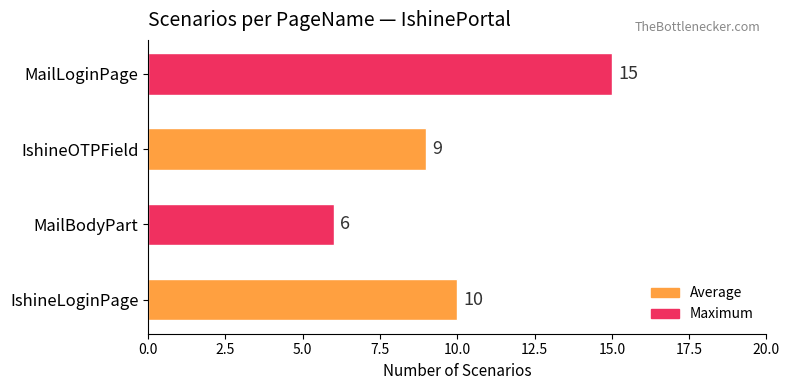

List the labels in order of value, smallest first.

MailBodyPart, IshineOTPField, IshineLoginPage, MailLoginPage